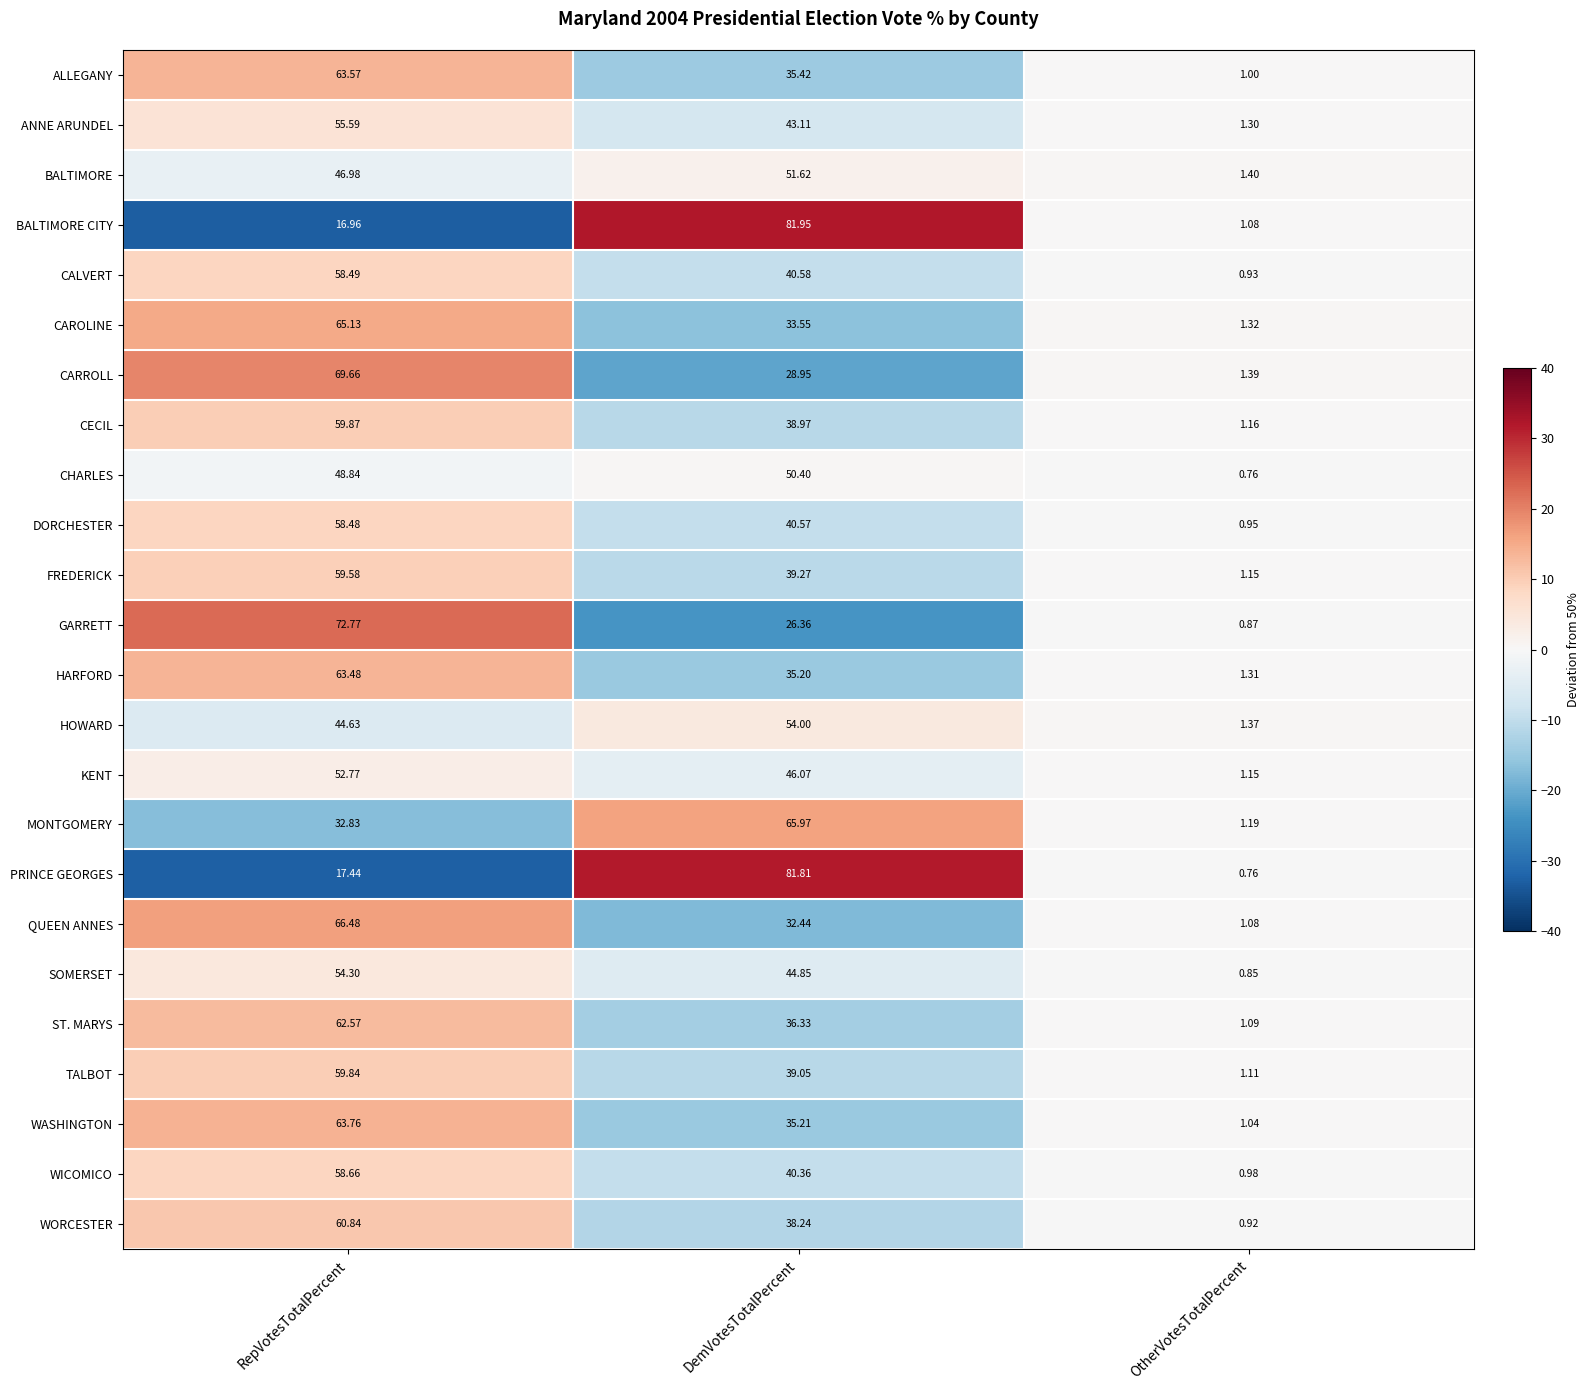

Where does the CECIL series first go above 38?

RepVotesTotalPercent